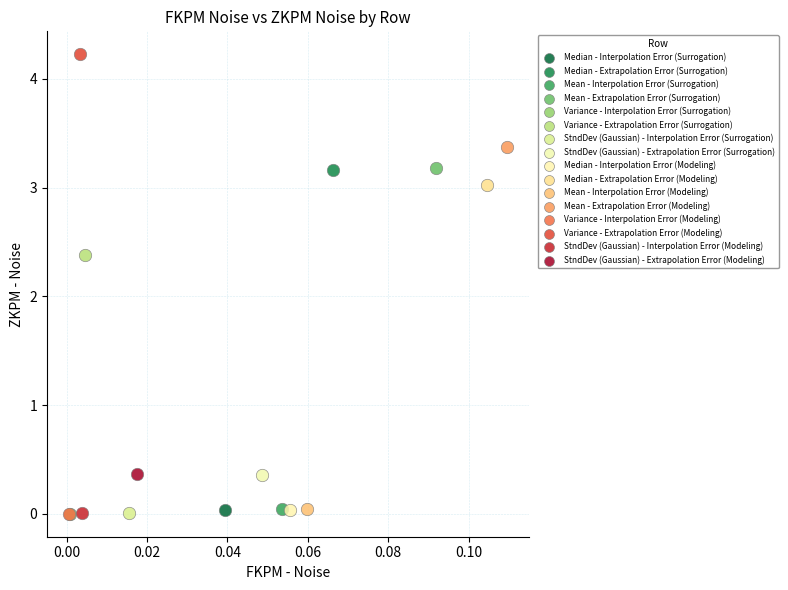

What are all the series names shown in the legend?

Median - Interpolation Error (Surrogation), Median - Extrapolation Error (Surrogation), Mean - Interpolation Error (Surrogation), Mean - Extrapolation Error (Surrogation), Variance - Interpolation Error (Surrogation), Variance - Extrapolation Error (Surrogation), StndDev (Gaussian) - Interpolation Error (Surrogation), StndDev (Gaussian) - Extrapolation Error (Surrogation), Median - Interpolation Error (Modeling), Median - Extrapolation Error (Modeling), Mean - Interpolation Error (Modeling), Mean - Extrapolation Error (Modeling), Variance - Interpolation Error (Modeling), Variance - Extrapolation Error (Modeling), StndDev (Gaussian) - Interpolation Error (Modeling), StndDev (Gaussian) - Extrapolation Error (Modeling)